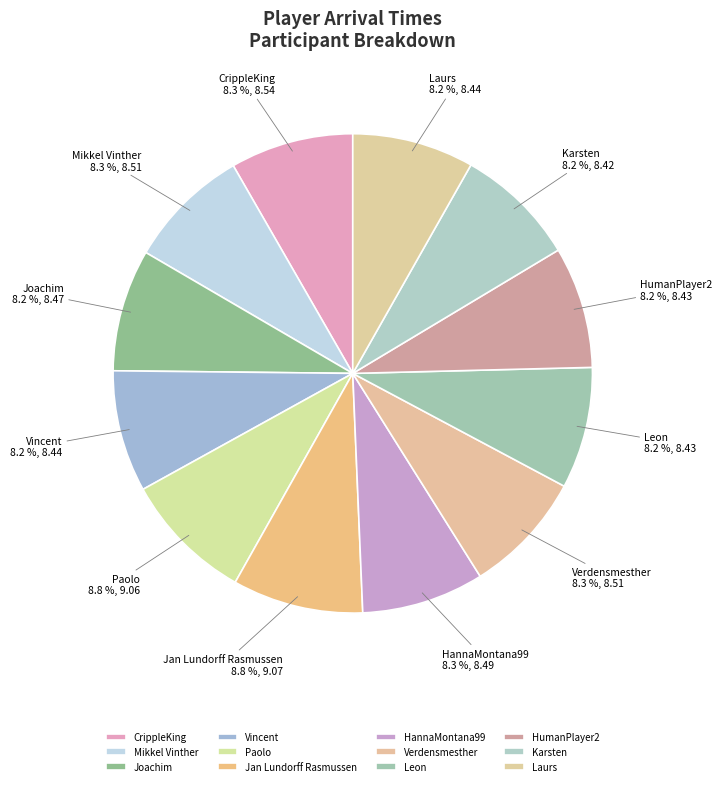

What is the total percentage of Vincent and Leon?

16.4%